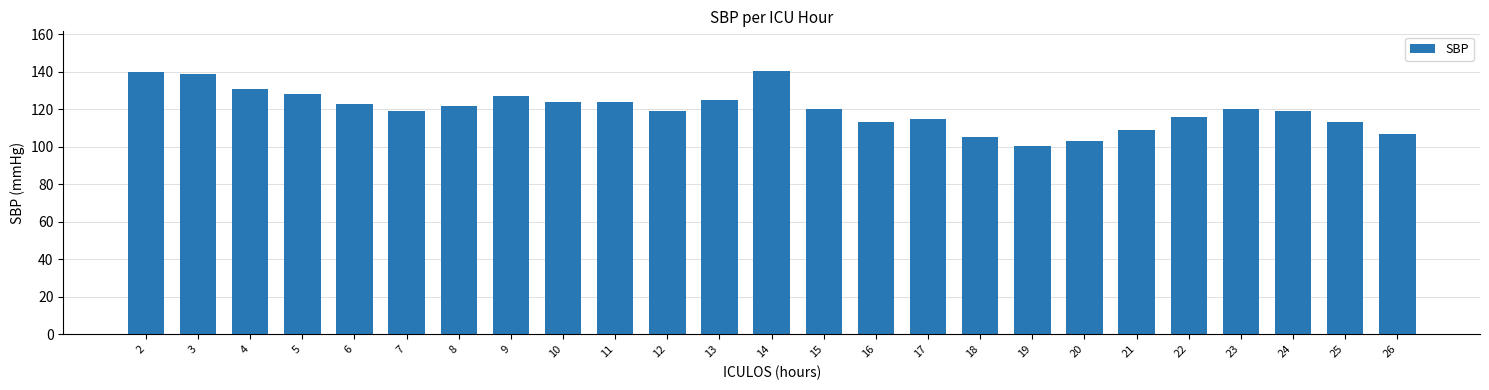

What is the sum of the values at 7 and 8?

241.0